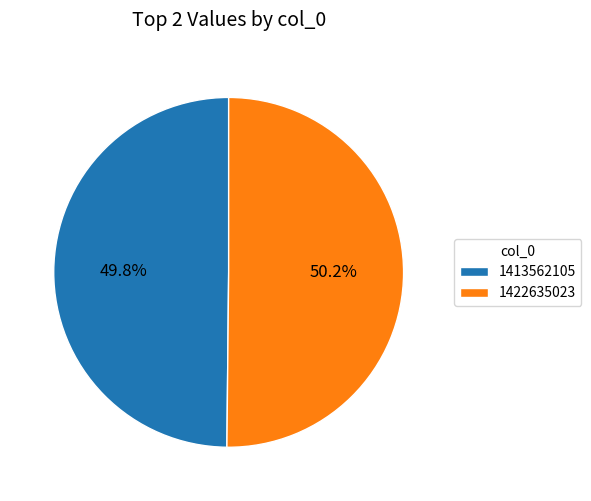

How many segments does this pie chart have?

2